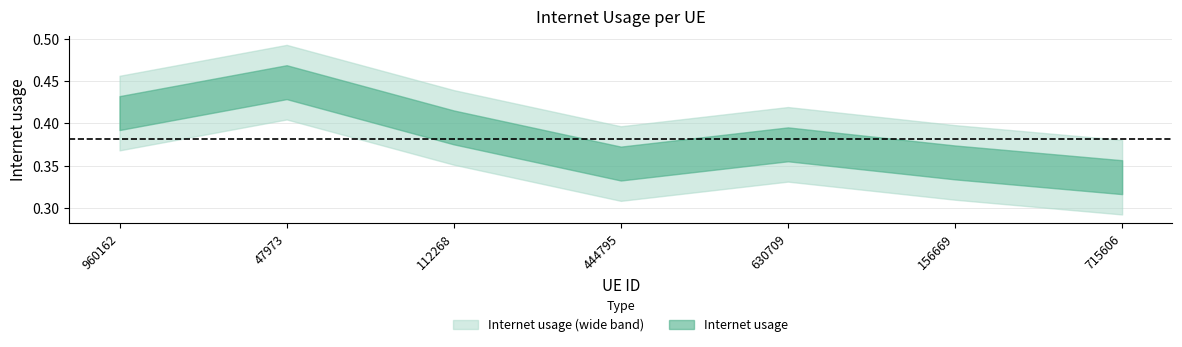

What is the minimum value shown in the chart?

0.3